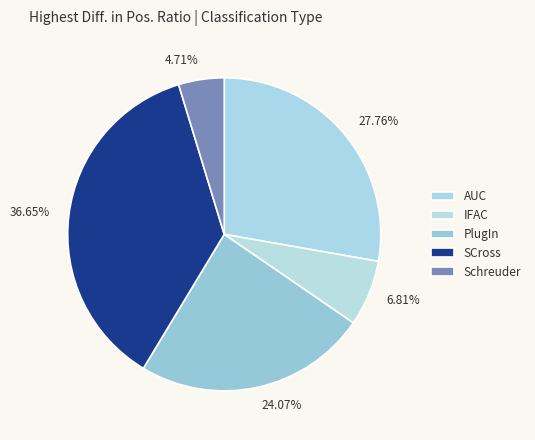

Between SCross and Schreuder, which is larger?

SCross